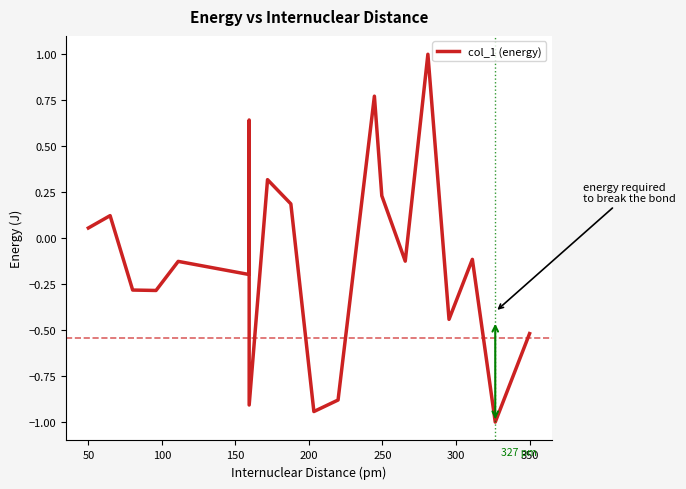

Count the number of values greater than 0.

8